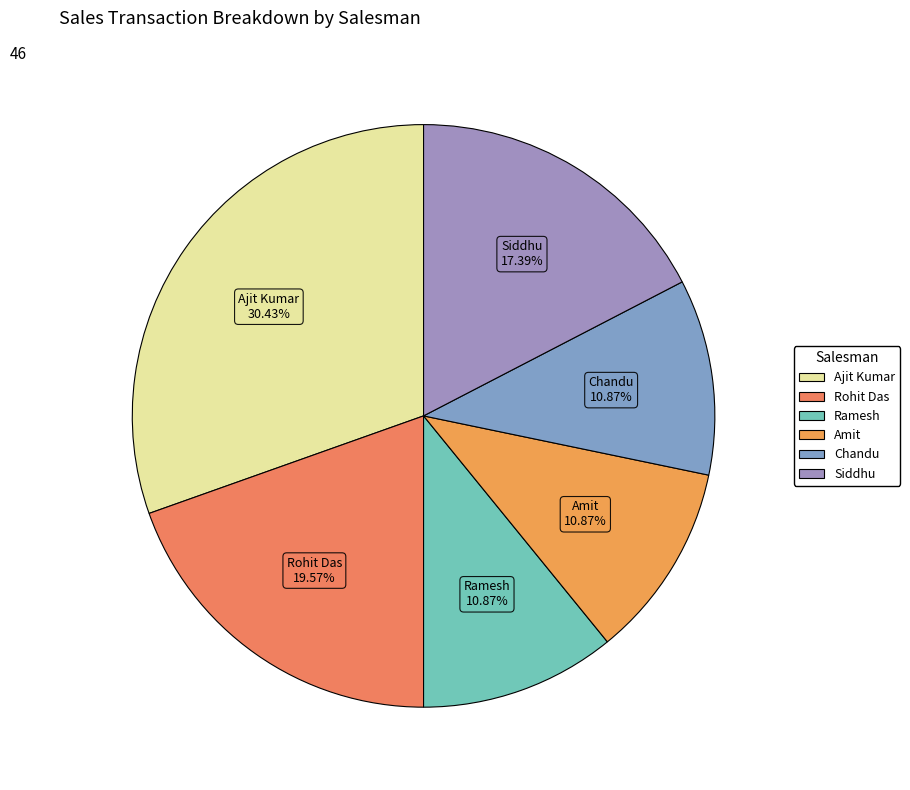

Does any single category account for the majority?

No